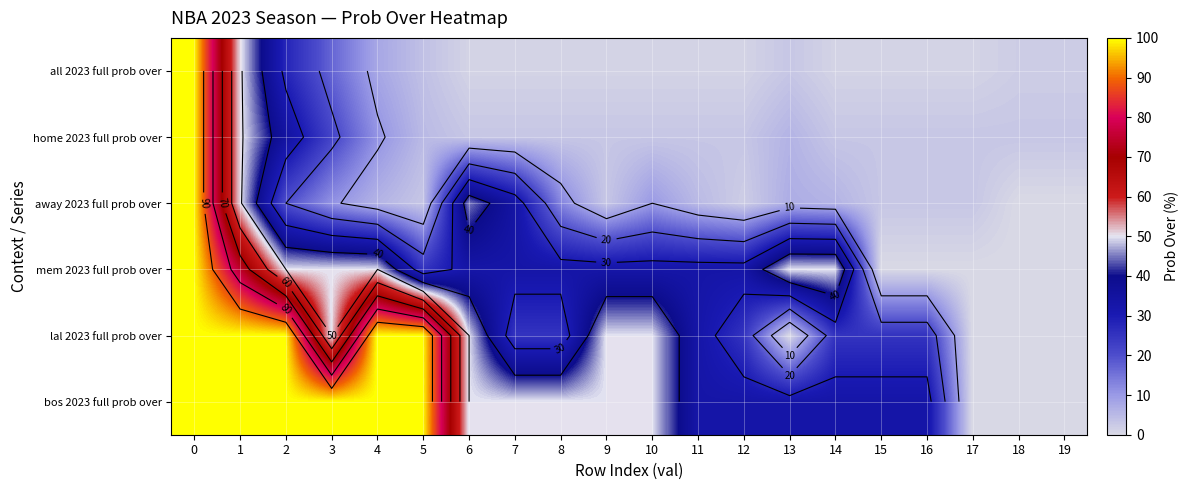

Which series has the largest total across all categories?

bos 2023 full prob over